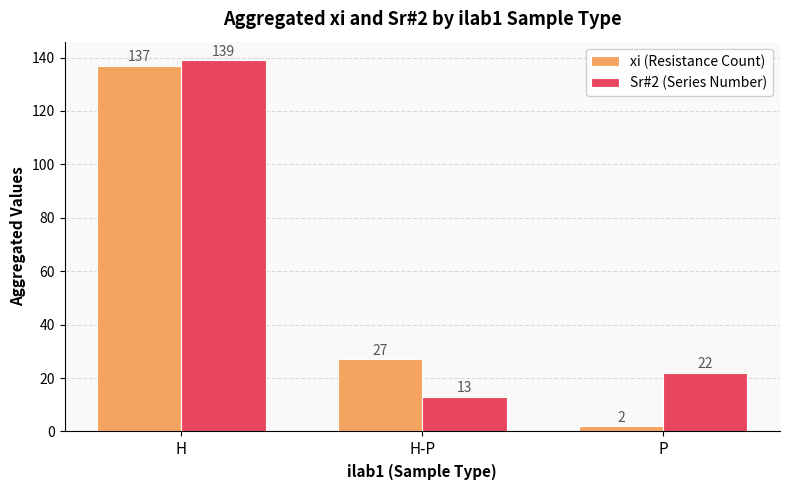

What are all the series names shown in the legend?

xi (Resistance Count), Sr#2 (Series Number)